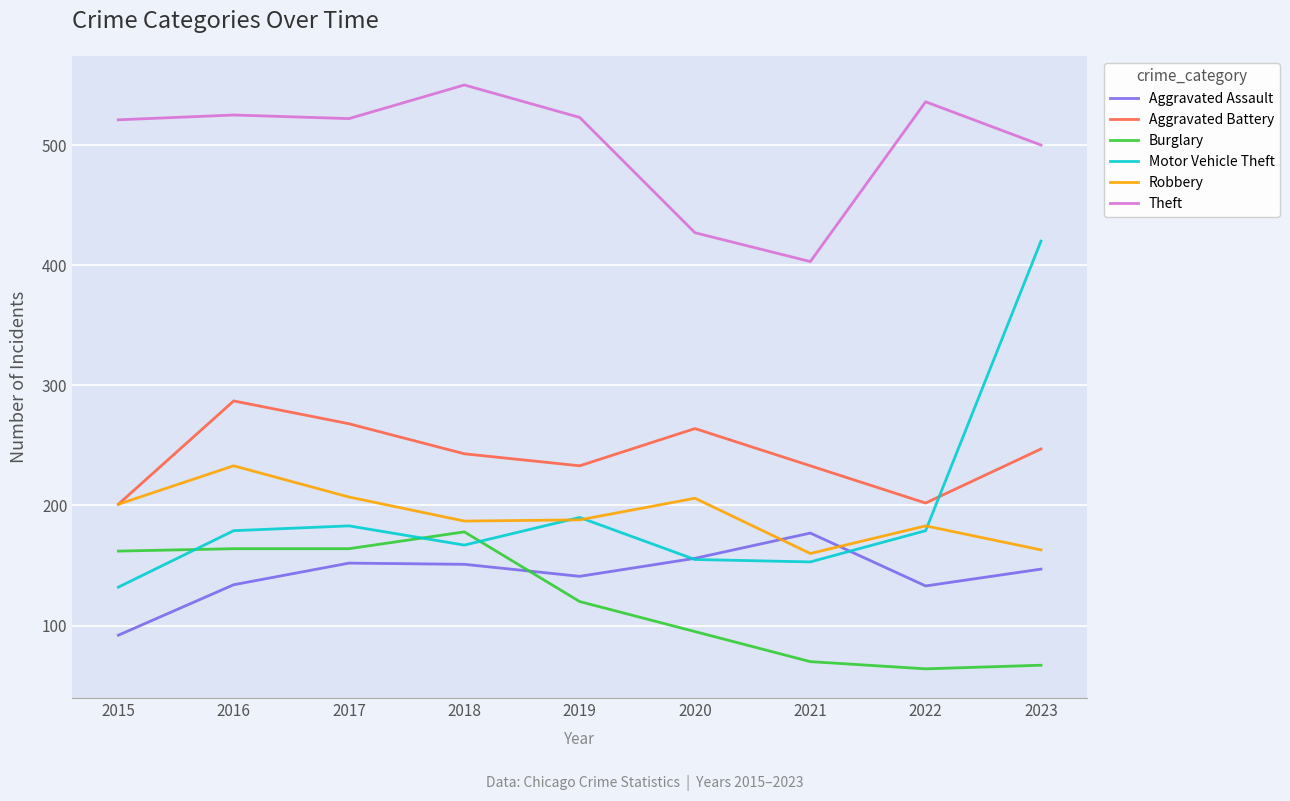

True or false: Motor Vehicle Theft and Burglary cross at least once.

True